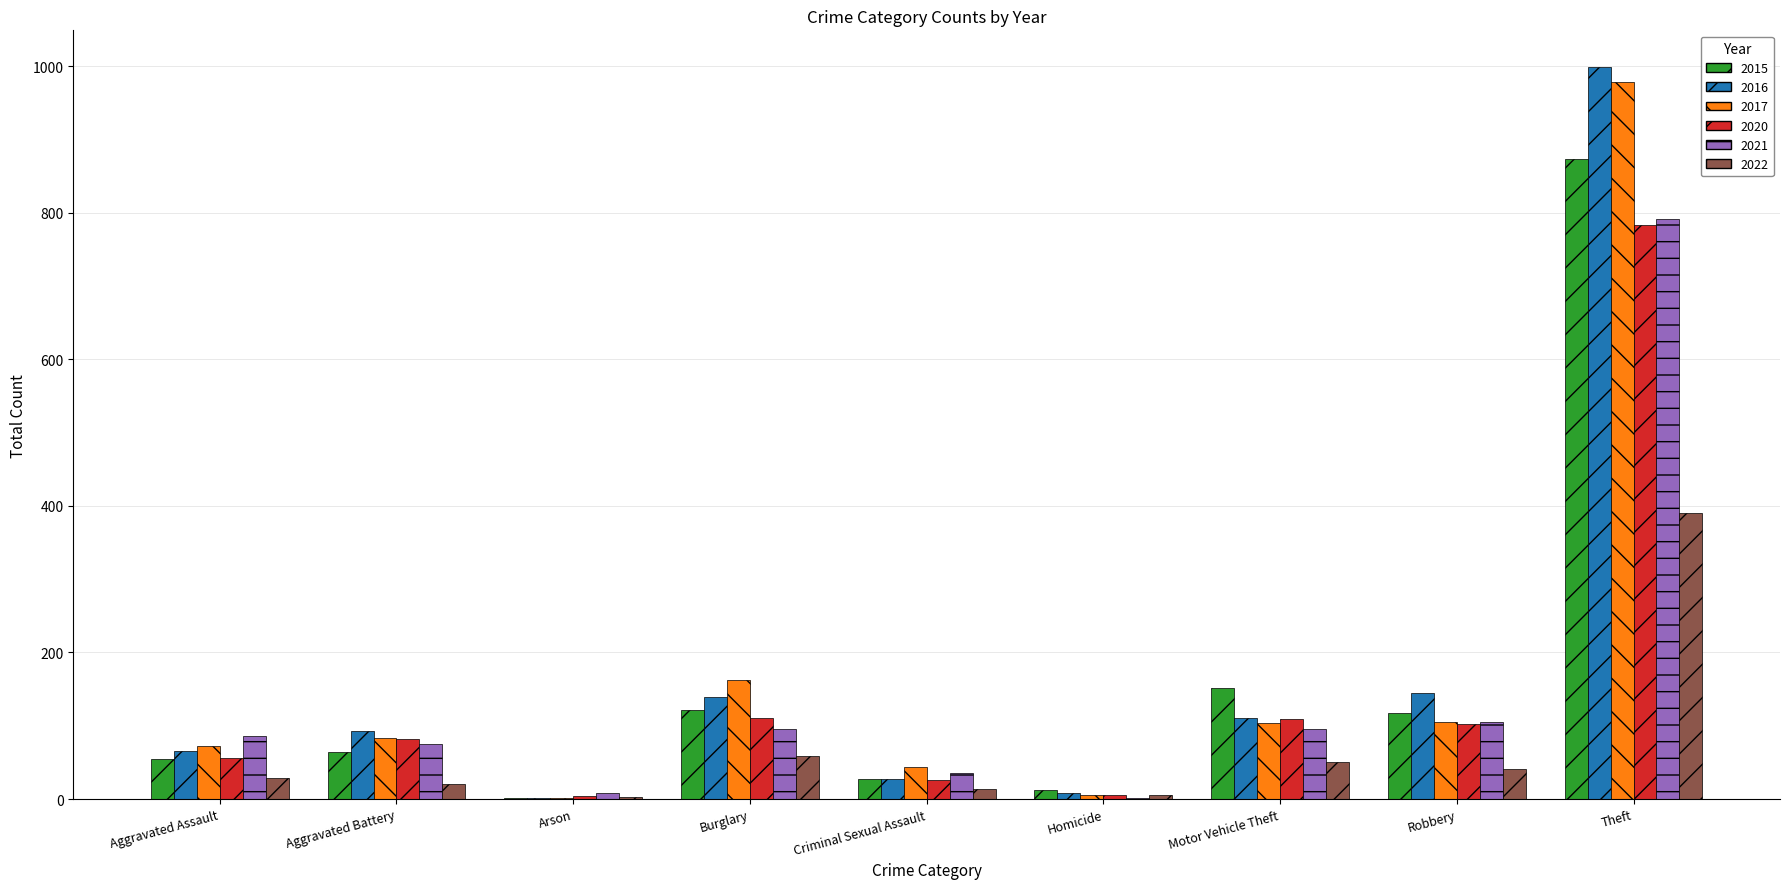

Are the bars grouped side by side (vs. stacked)?

Yes